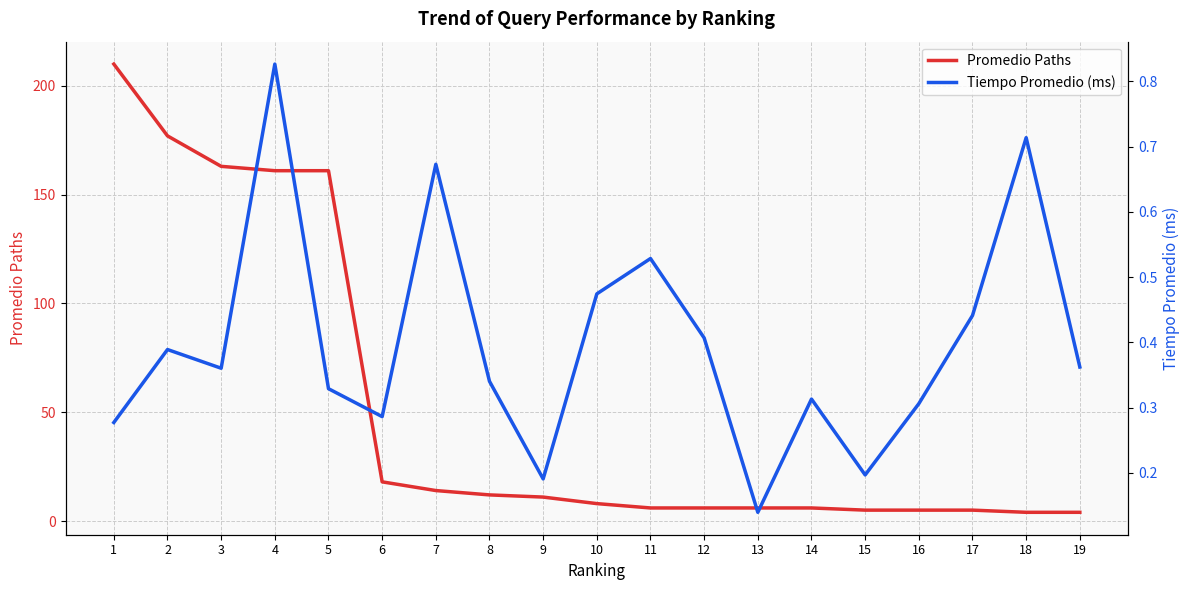

What are all the series names shown in the legend?

Promedio Paths, Tiempo Promedio (ms)